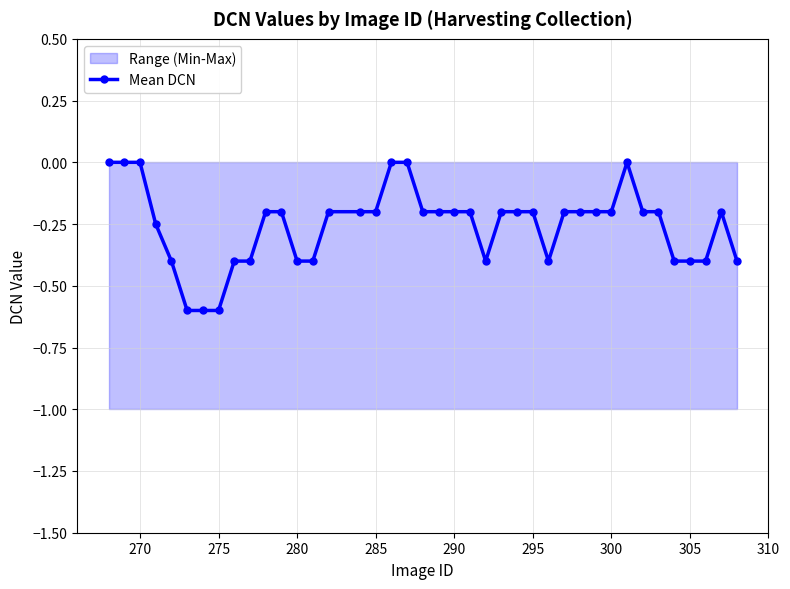

Count the values in the range 0 to 1.

6